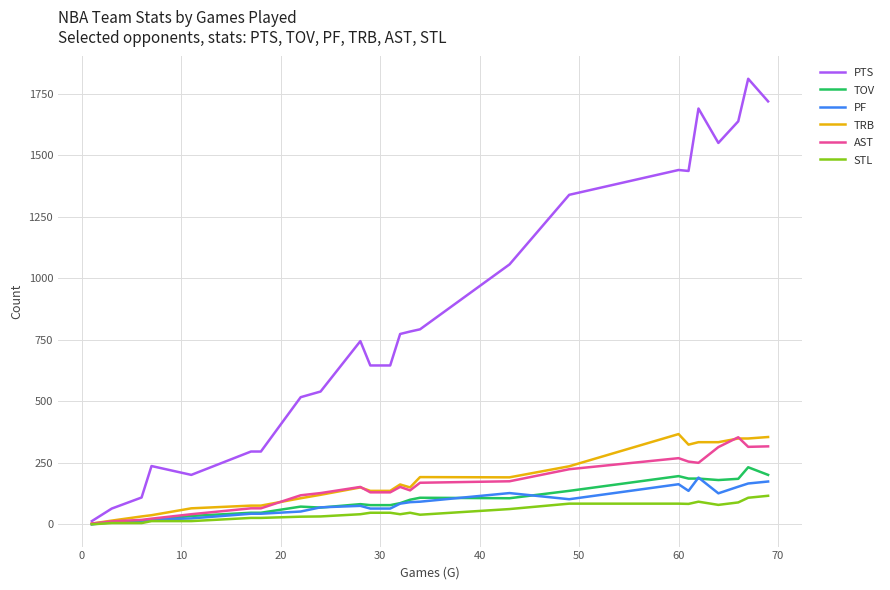

Which series has the widest spread of values?

PTS